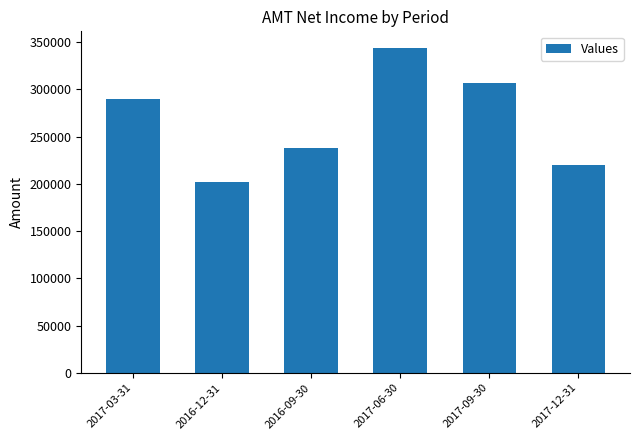

Are the bars grouped side by side (vs. stacked)?

No